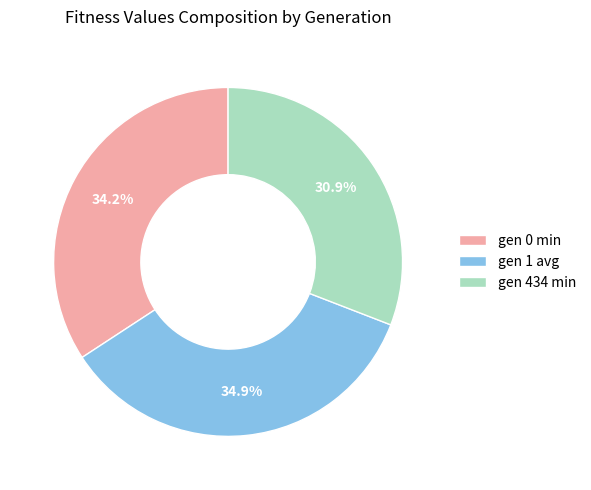

The gen 434 min slice represents 41% of the pie. True or false?

False